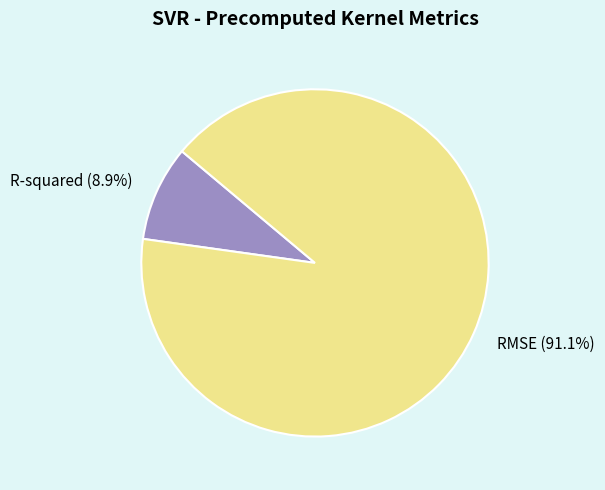

How many segments does this pie chart have?

2